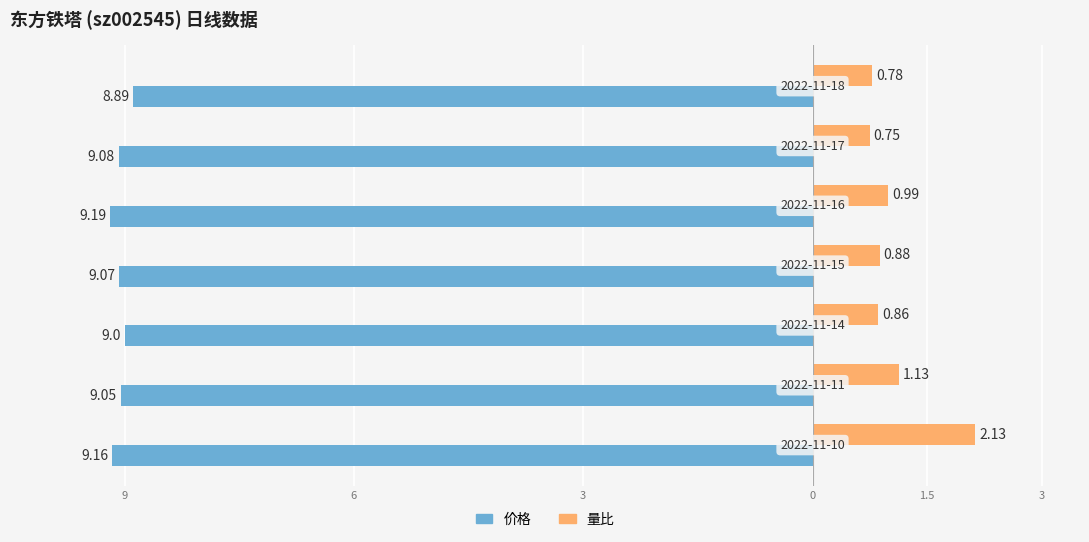

What are all the series names shown in the legend?

价格, 量比